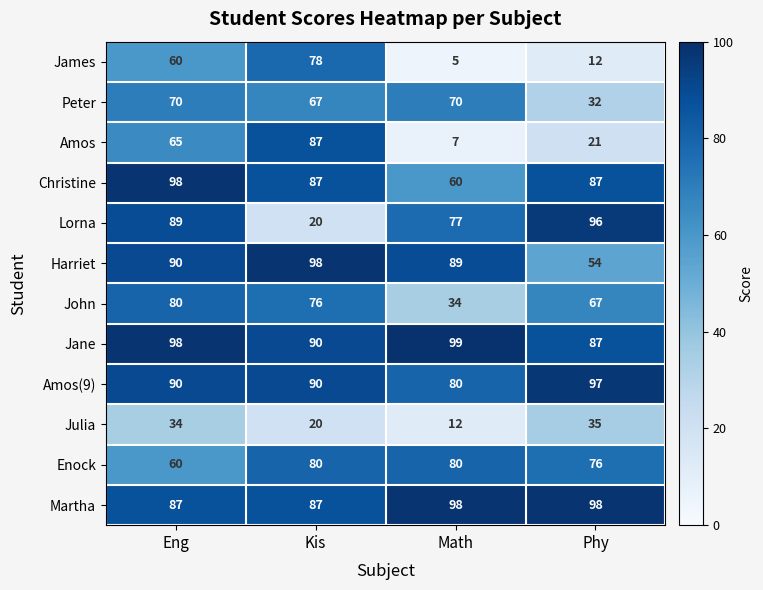

Is the value of Enock at Eng greater than the value of Julia at Math?

Yes